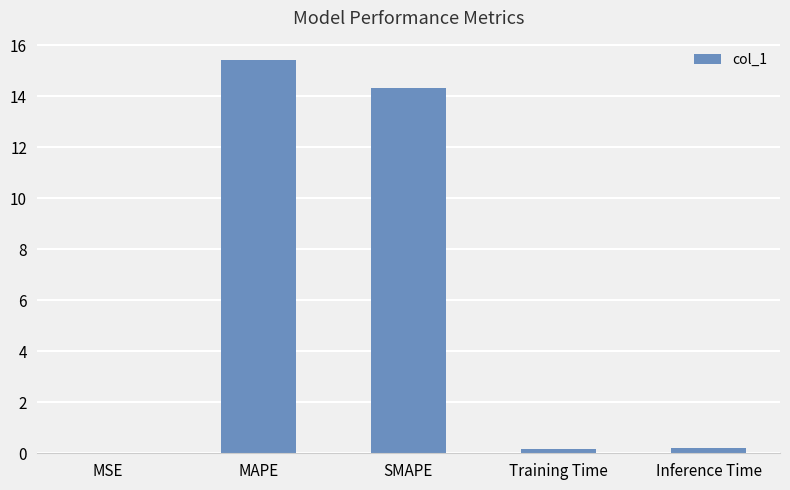

Which label corresponds to the largest value in the chart?

MAPE